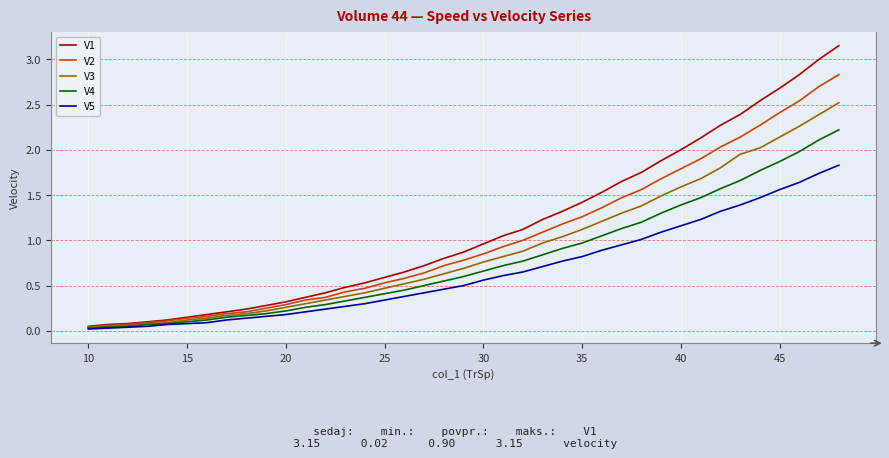

What is the maximum value for V2?

2.8